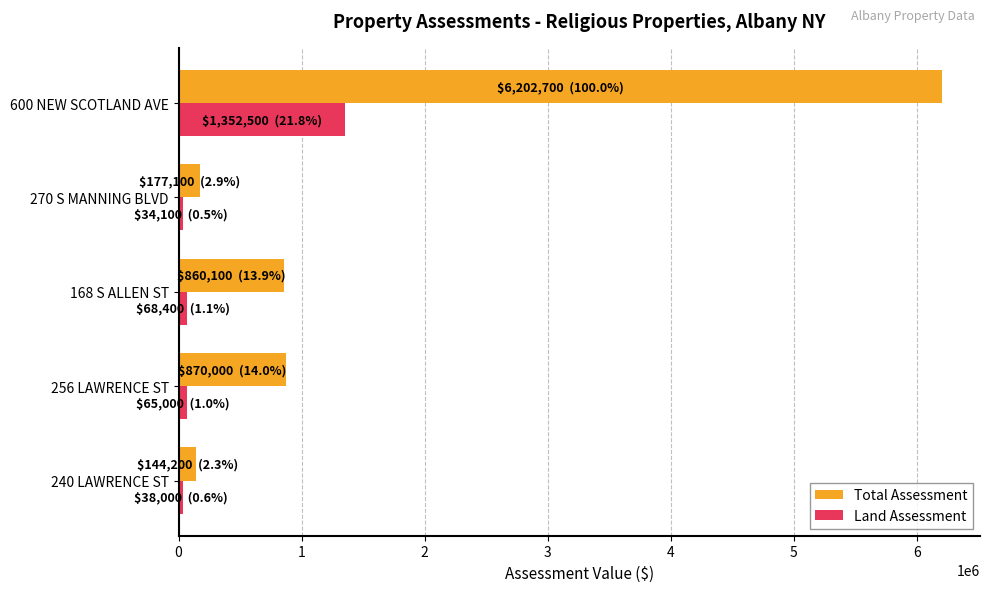

At which category is the sum across all series the highest?

600 NEW SCOTLAND AVE